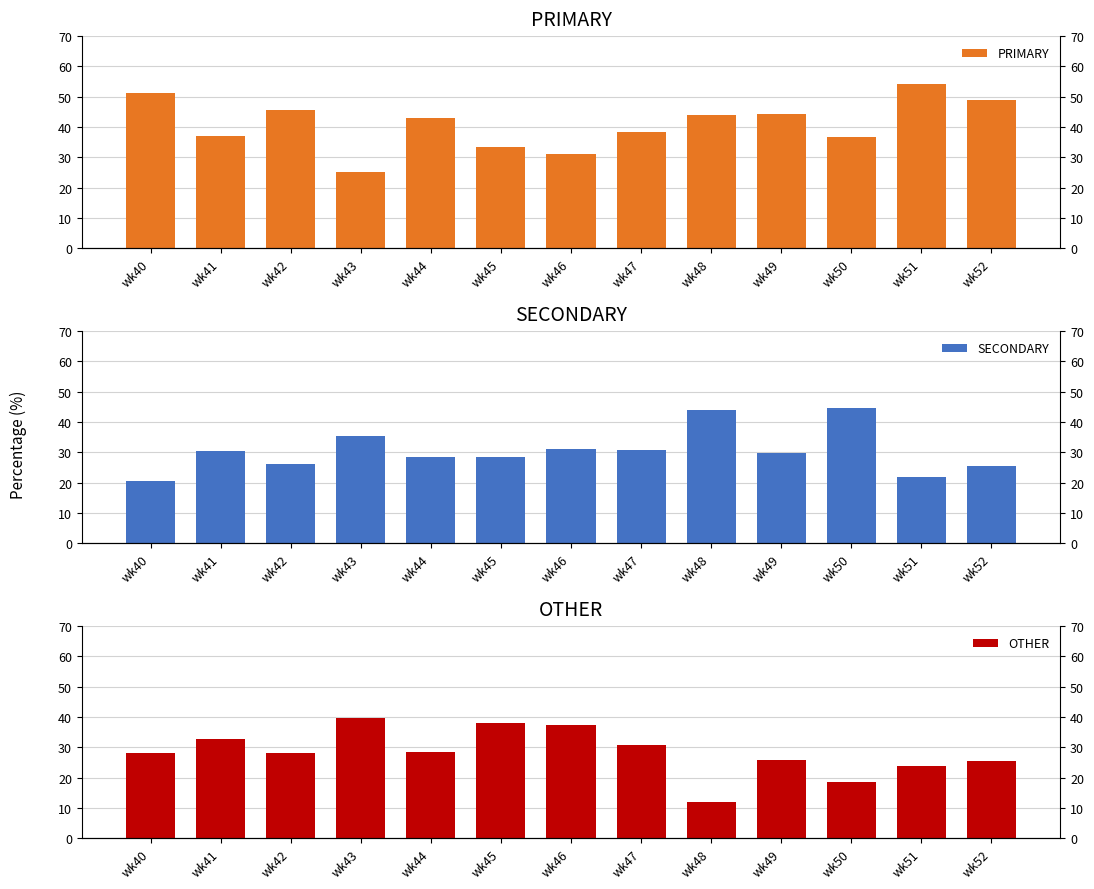

Is the value of SECONDARY at wk47 greater than the value of OTHER at wk44?

Yes